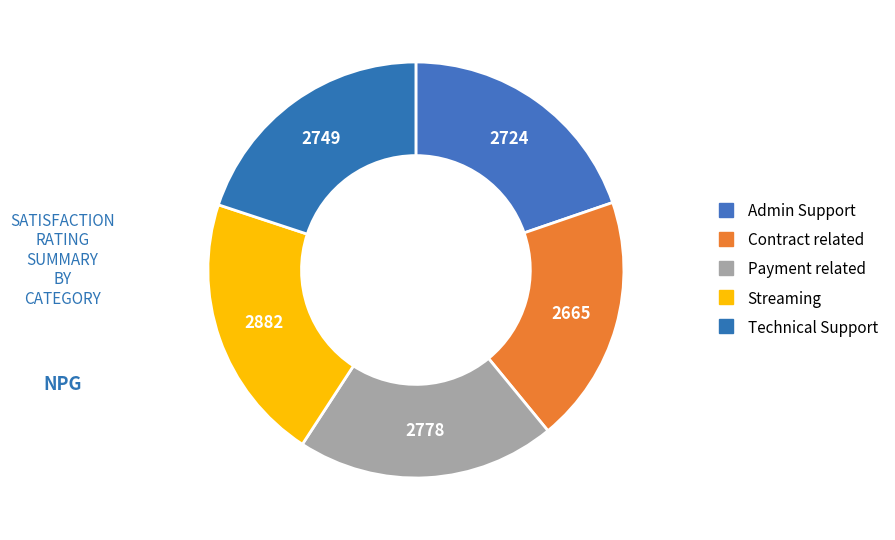

Is there a majority slice in this chart?

No